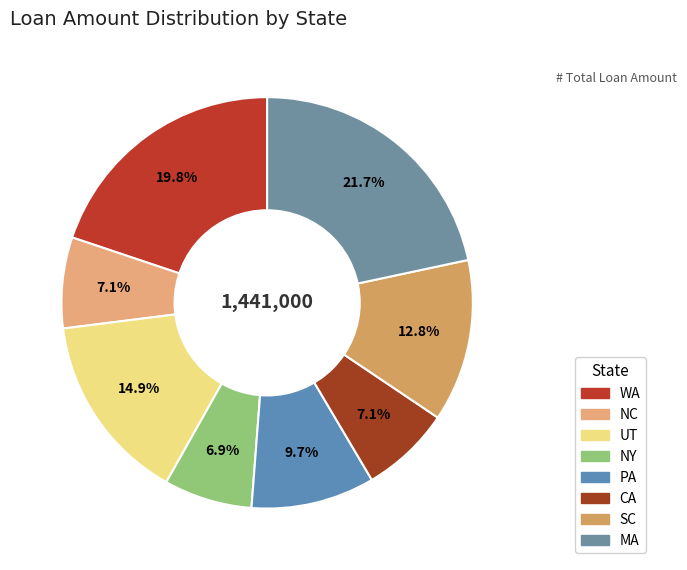

Between SC and PA, which is larger?

SC